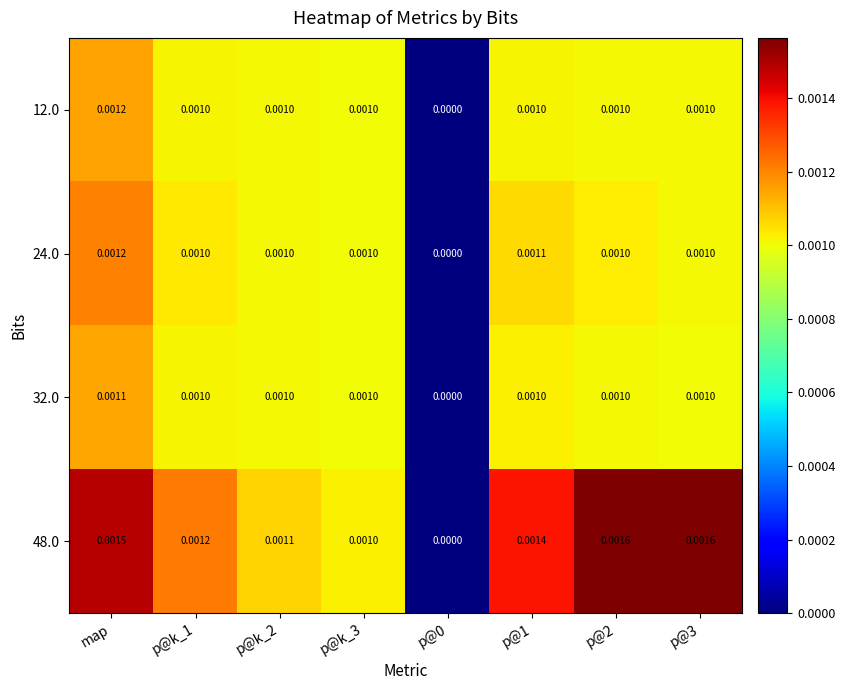

How many values in the 24.0 series exceed 0?

7